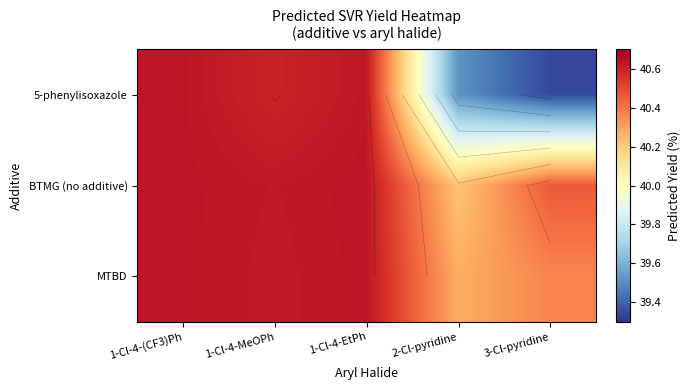

Which category has the highest value in the BTMG (no additive) series?

1-Cl-4-EtPh